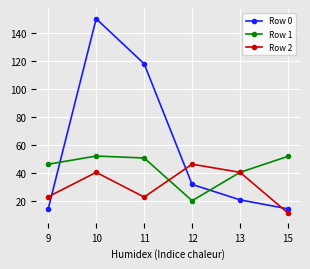

Is the value of Row 2 at 12 greater than the value of Row 1 at 11?

No